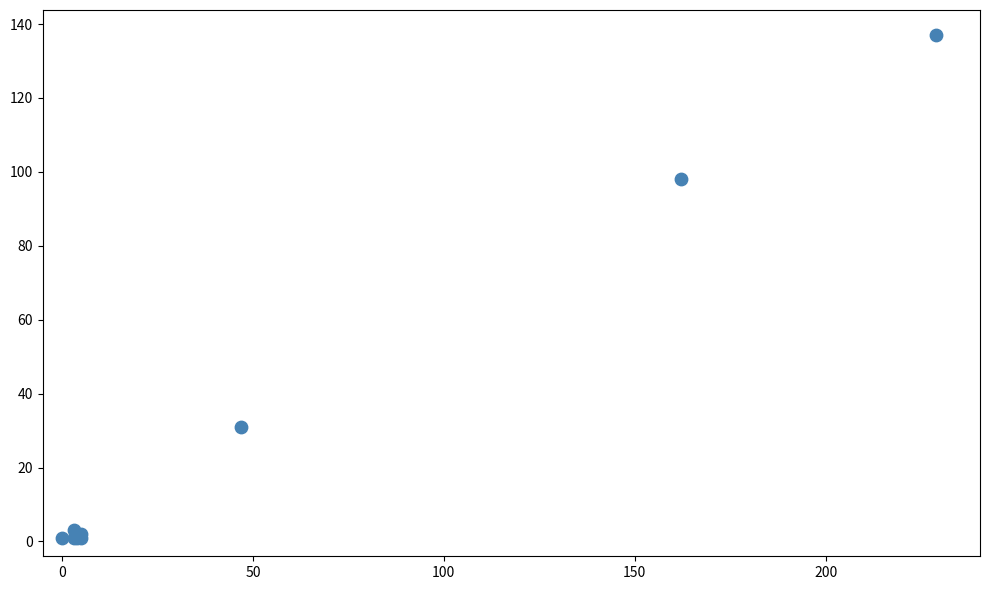

What Y value in the scatter plot is closest to 69?

98